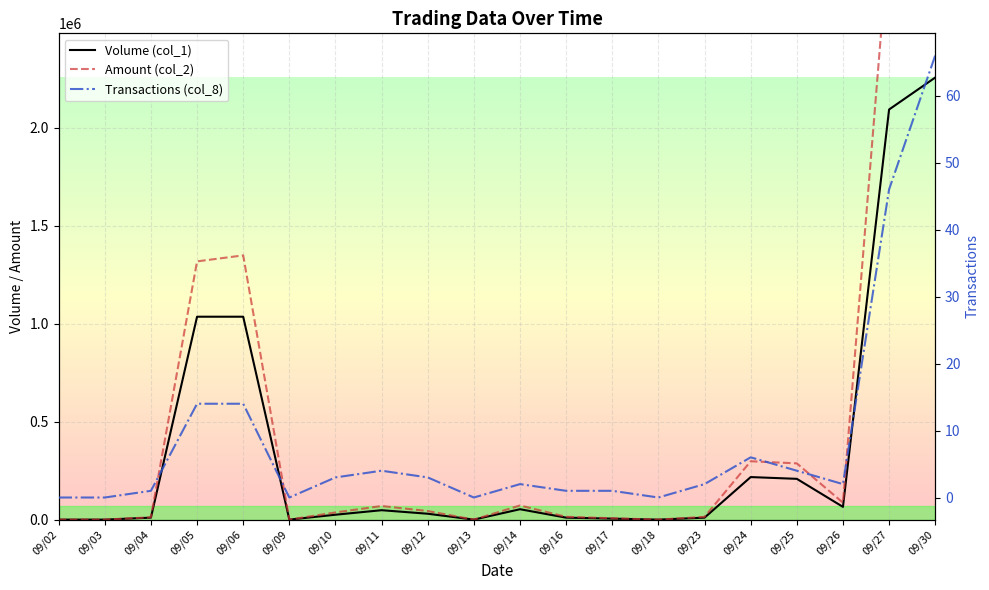

Is it true that Transactions (col_8) equals 4 at 09/10?

False